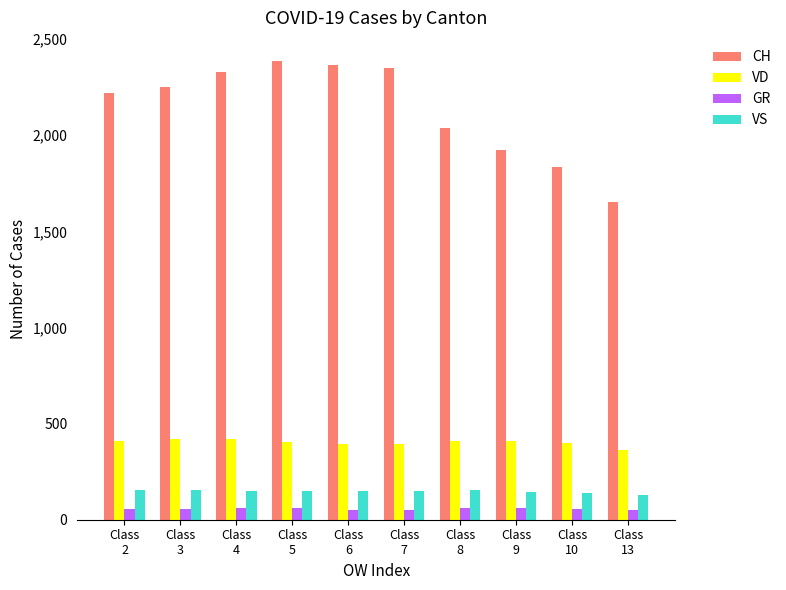

At how many categories does at least one series exceed 1519?

10